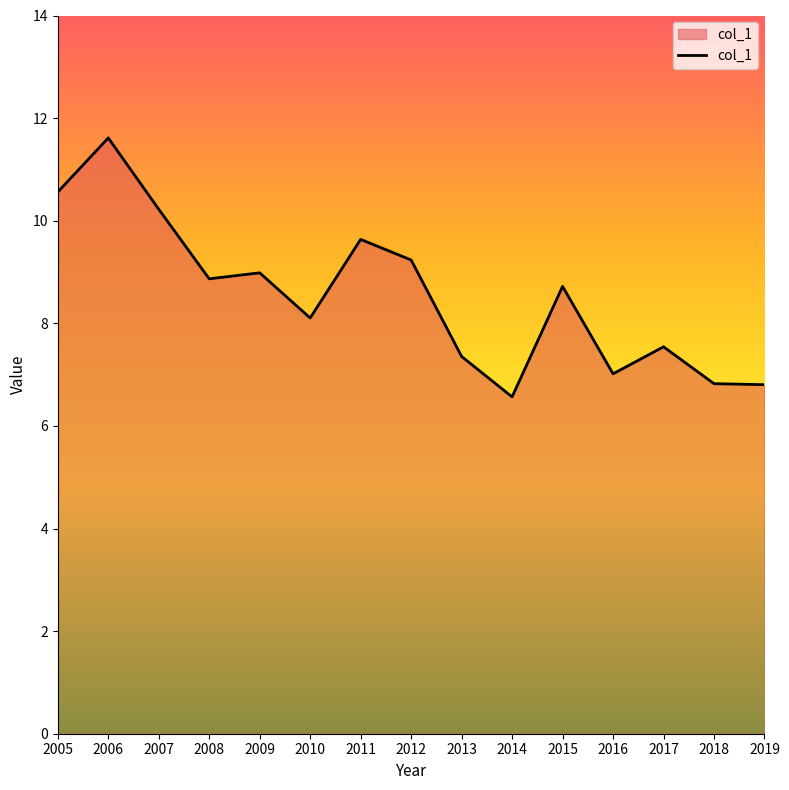

What is the change in value from 2007 to 2012?

-1.0